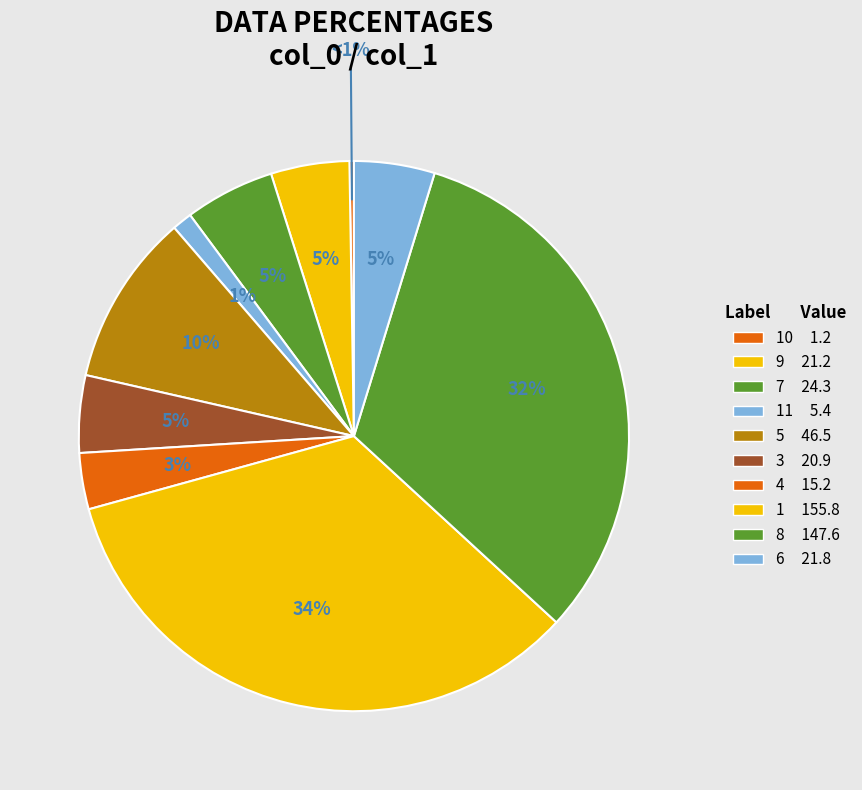

To the nearest percent, what is the average slice percentage?

10%